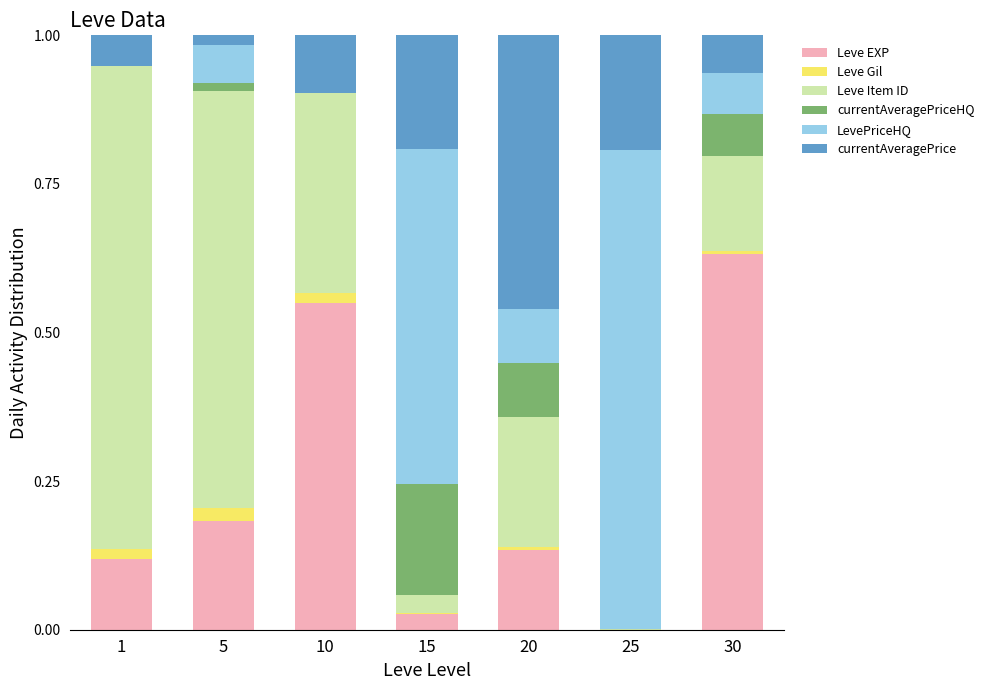

The Leve EXP series shows 0.1 at 20. True or false?

True